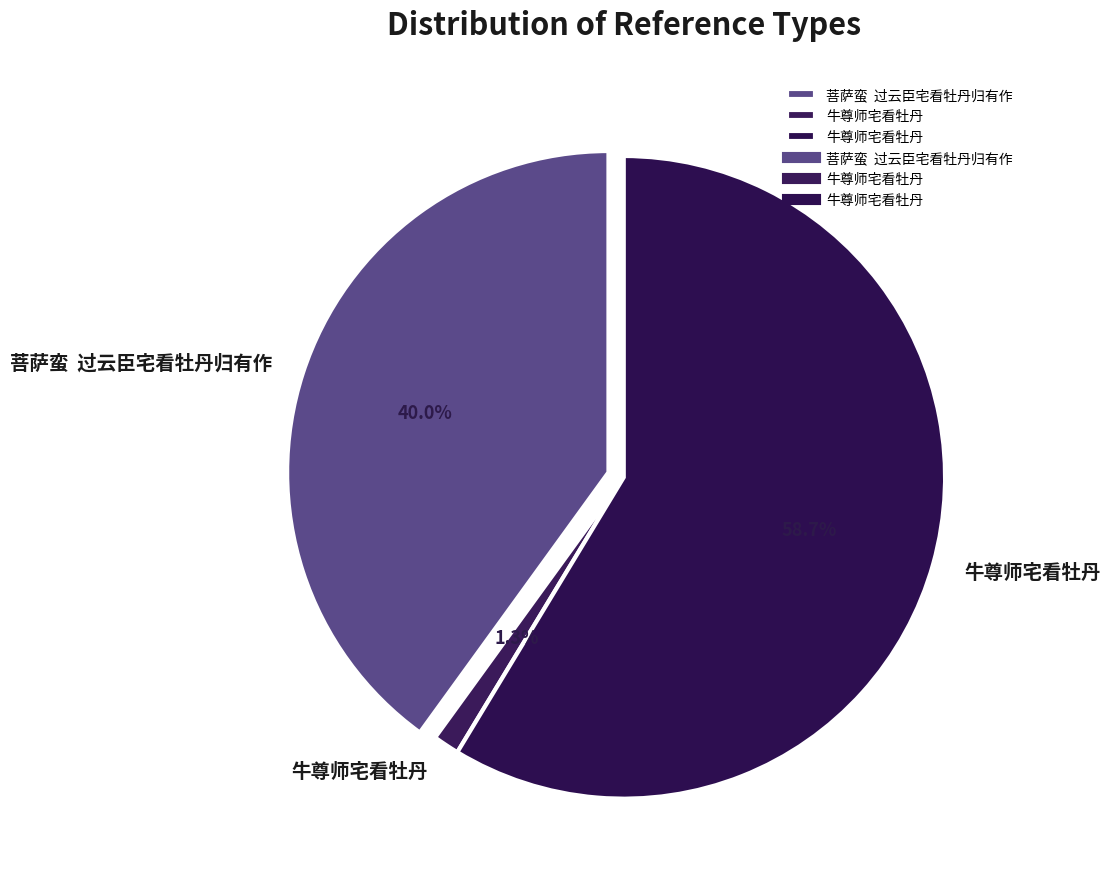

Is it true that 牛尊师宅看牡丹 is 11% of the pie?

False